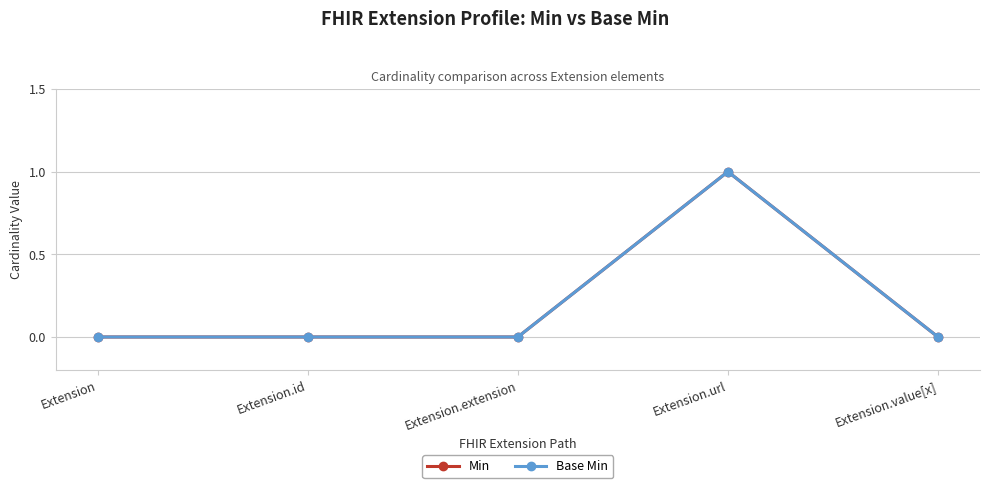

Between Extension.id and Extension.url, which is larger?

Extension.url